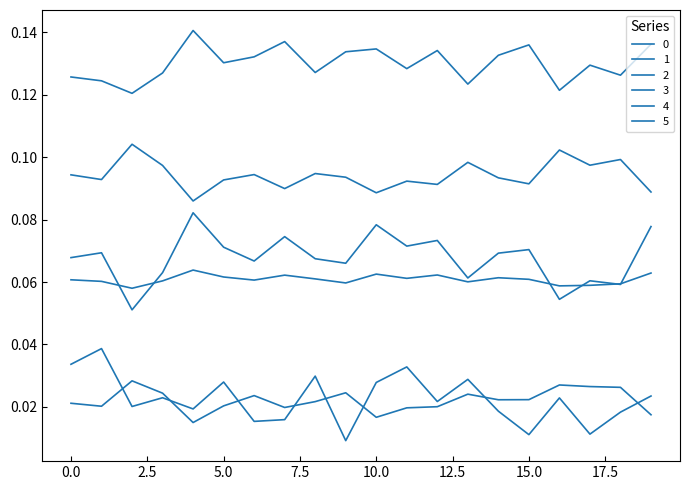

True or false: 4 and 2 intersect in this chart.

False